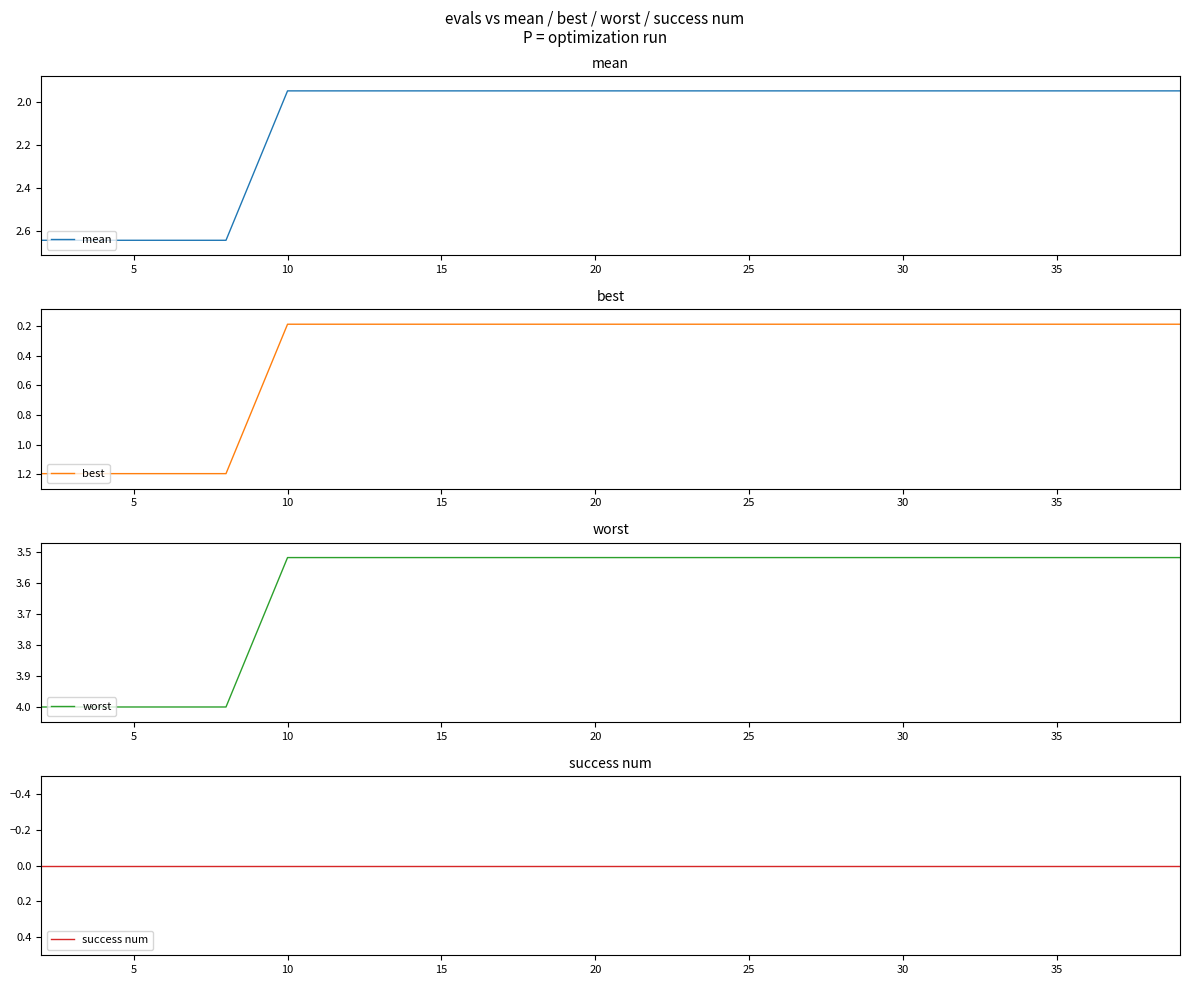

What are all the series names shown in the legend?

mean, best, worst, success num